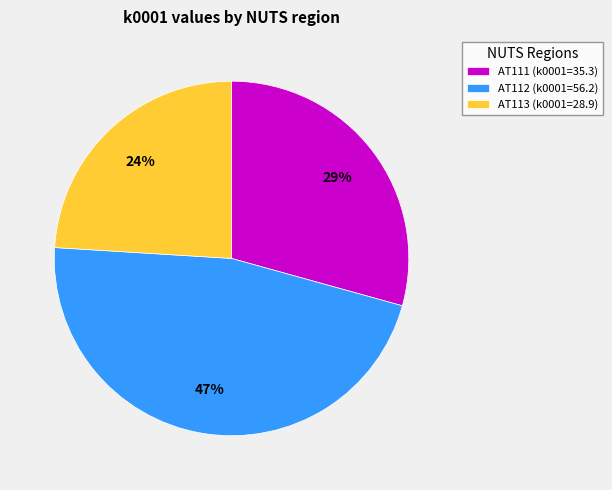

Is the sum of AT112 (k0001=56.2) and AT111 (k0001=35.3) greater than half?

Yes